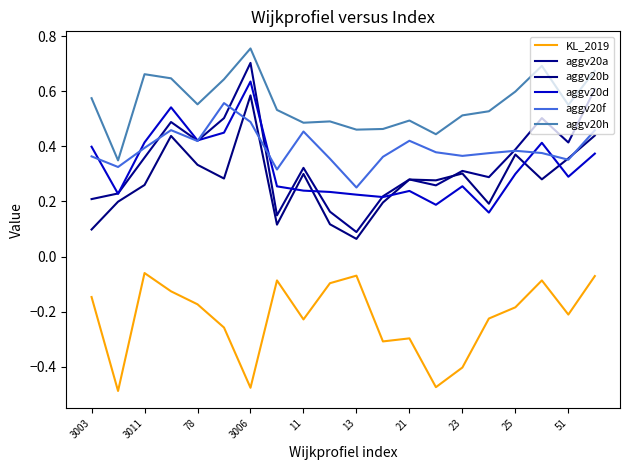

At which category is the sum across all series the highest?

3006